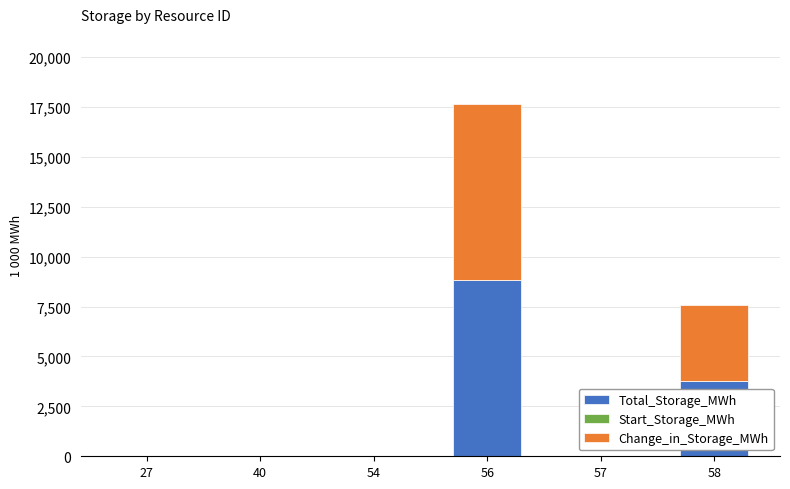

How many values in the Total_Storage_MWh series exceed 0?

2